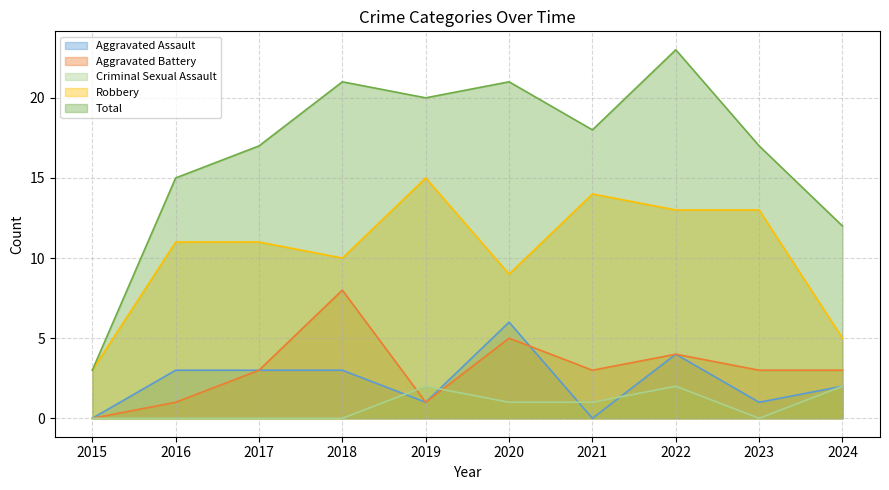

What is the difference between the second highest and minimum values in the Robbery series?

11